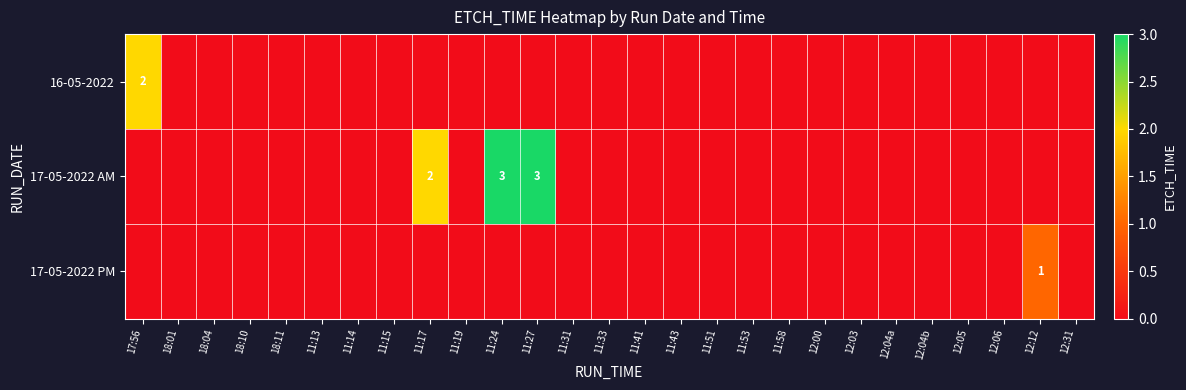

How many series are shown in this chart?

3